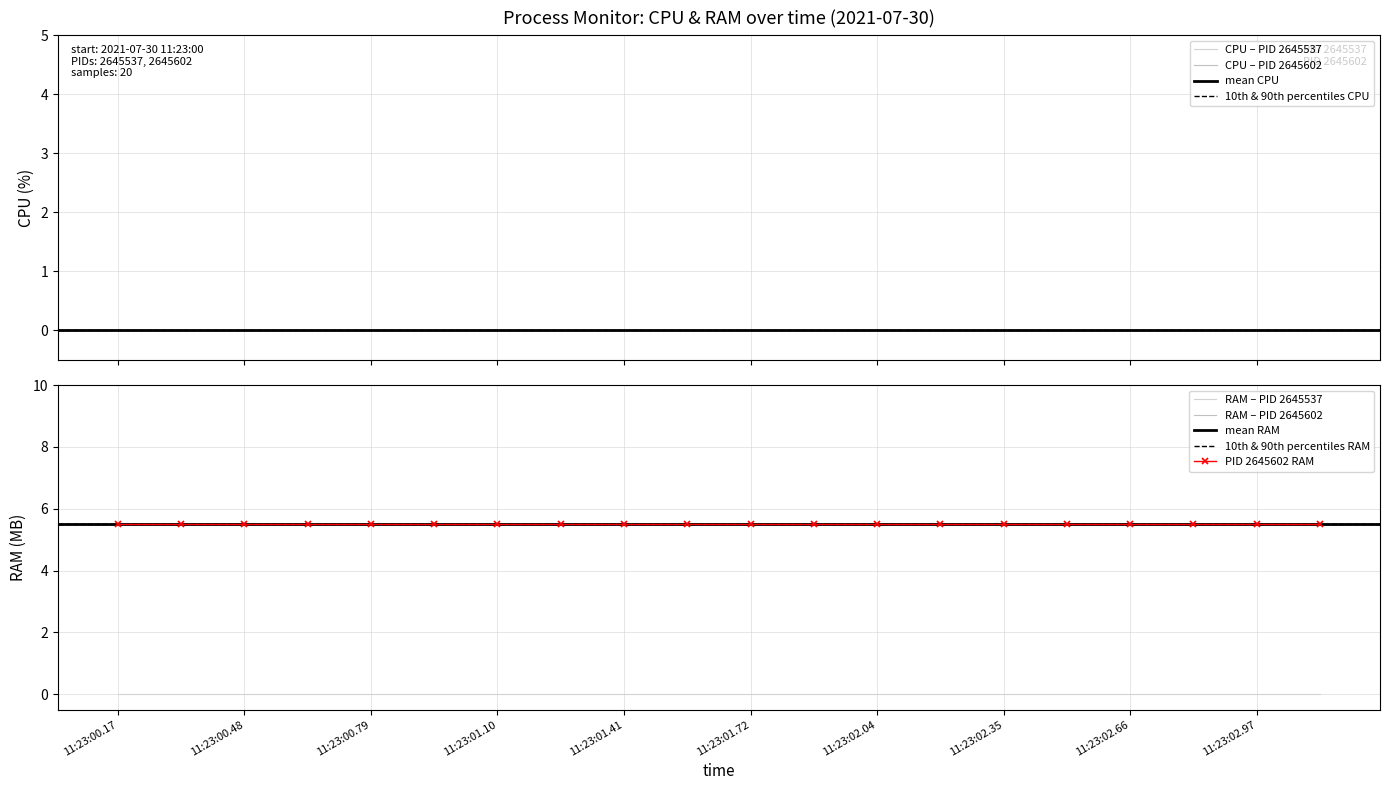

Reading right to left, list all the values displayed in this chart.

CPU_2645537: 19=0.0	18=0.0	17=0.0	16=0.0	15=0.0	14=0.0	13=0.0	12=0.0	11=0.0	10=0.0	9=0.0	8=0.0	7=0.0	6=0.0	5=0.0	4=0.0	3=0.0	2=0.0	1=0.0	0=0.0
CPU_2645602: 19=0.0	18=0.0	17=0.0	16=0.0	15=0.0	14=0.0	13=0.0	12=0.0	11=0.0	10=0.0	9=0.0	8=0.0	7=0.0	6=0.0	5=0.0	4=0.0	3=0.0	2=0.0	1=0.0	0=0.0
RAM_2645537: 19=0.0	18=0.0	17=0.0	16=0.0	15=0.0	14=0.0	13=0.0	12=0.0	11=0.0	10=0.0	9=0.0	8=0.0	7=0.0	6=0.0	5=0.0	4=0.0	3=0.0	2=0.0	1=0.0	0=0.0
RAM_2645602: 19=5.5	18=5.5	17=5.5	16=5.5	15=5.5	14=5.5	13=5.5	12=5.5	11=5.5	10=5.5	9=5.5	8=5.5	7=5.5	6=5.5	5=5.5	4=5.5	3=5.5	2=5.5	1=5.5	0=5.5